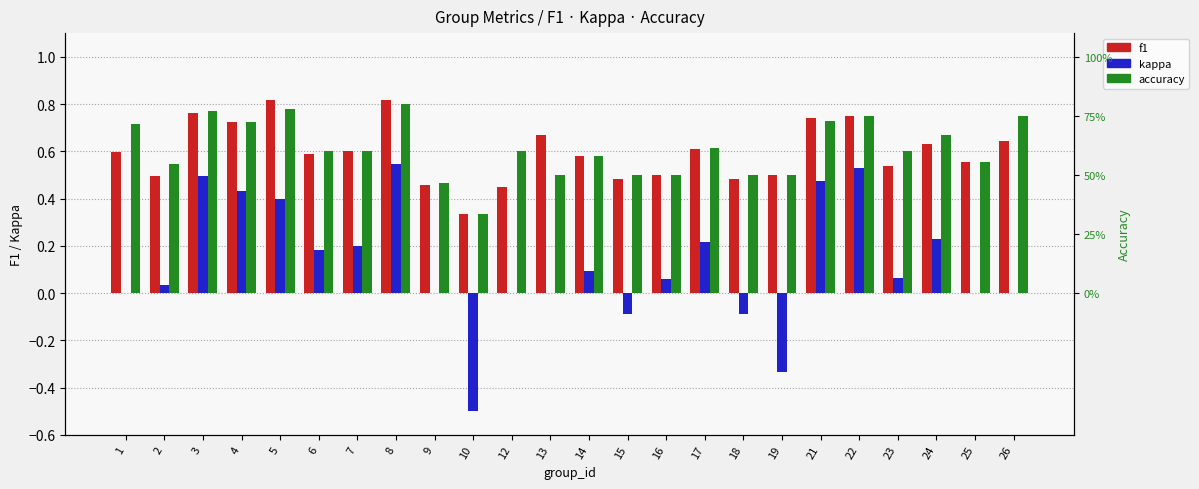

Reading left to right, what are all the values shown in this chart?

f1: 1=0.6	2=0.5	3=0.8	4=0.7	5=0.8	6=0.6	7=0.6	8=0.8	9=0.5	10=0.3	12=0.5	13=0.7	14=0.6	15=0.5	16=0.5	17=0.6	18=0.5	19=0.5	21=0.7	22=0.8	23=0.5	24=0.6	25=0.6	26=0.6
kappa: 1=0.0	2=0.0	3=0.5	4=0.4	5=0.4	6=0.2	7=0.2	8=0.5	9=0.0	10=-0.5	12=0.0	13=0.0	14=0.1	15=-0.1	16=0.1	17=0.2	18=-0.1	19=-0.3	21=0.5	22=0.5	23=0.1	24=0.2	25=0.0	26=0.0
accuracy: 1=0.7	2=0.5	3=0.8	4=0.7	5=0.8	6=0.6	7=0.6	8=0.8	9=0.5	10=0.3	12=0.6	13=0.5	14=0.6	15=0.5	16=0.5	17=0.6	18=0.5	19=0.5	21=0.7	22=0.8	23=0.6	24=0.7	25=0.6	26=0.8